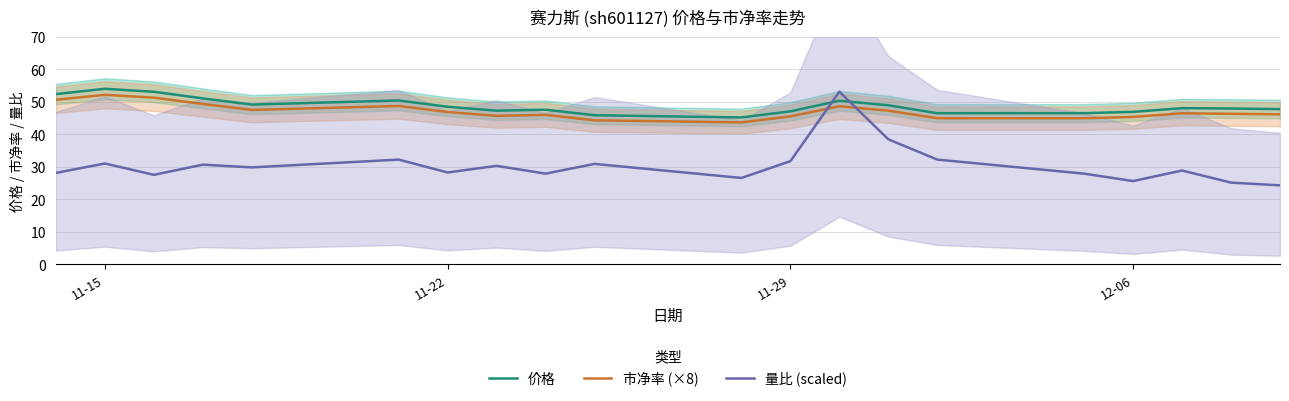

What is the lowest value of the 价格 series?

45.1